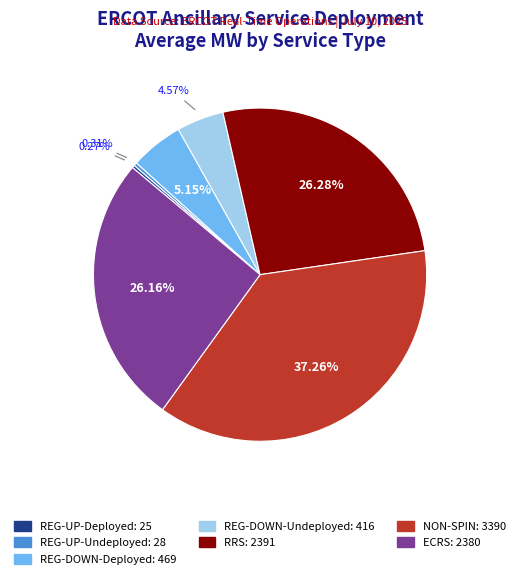

To the nearest percent, what percentage of the pie is NON-SPIN?

37%